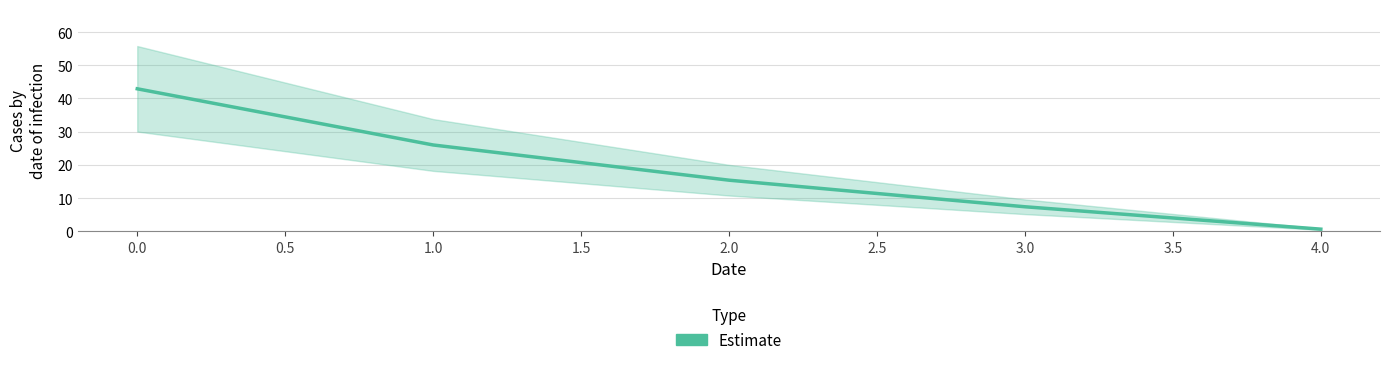

Is this an area chart (filled region under the line)?

No